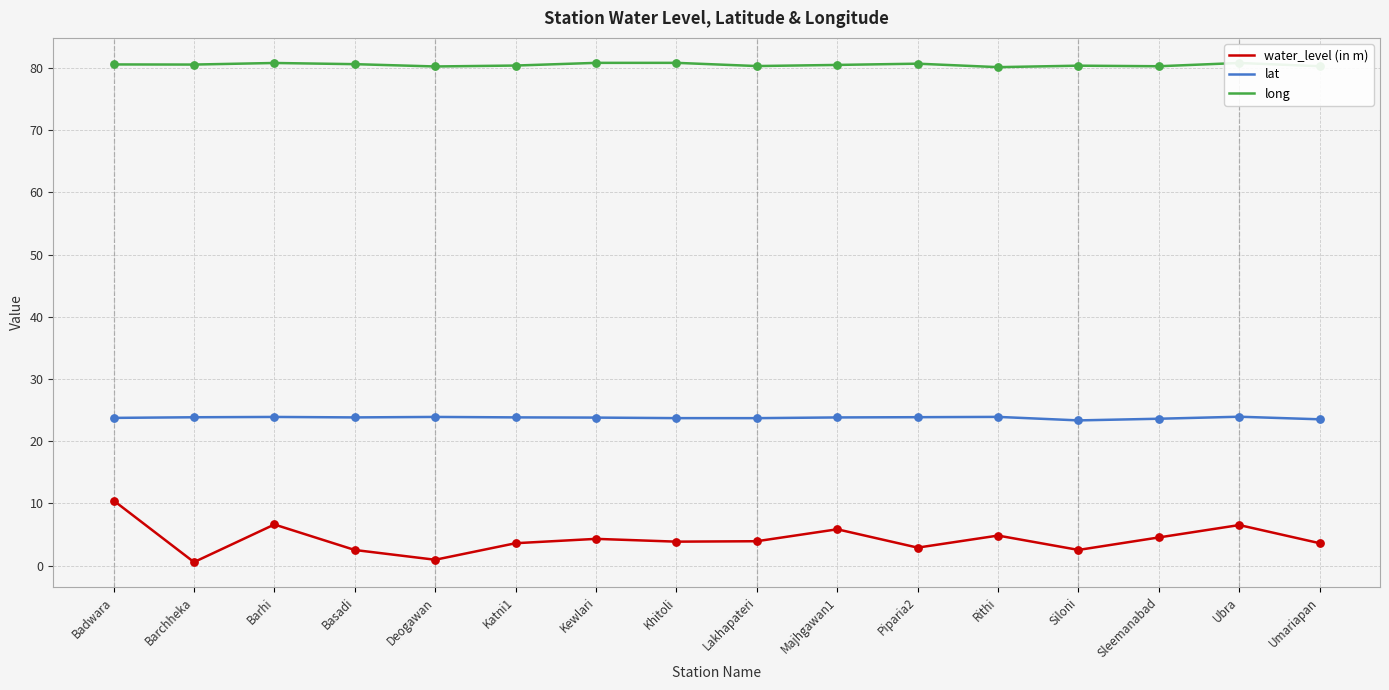

Which series changed the most between Badwara and Umariapan?

water_level (in m)